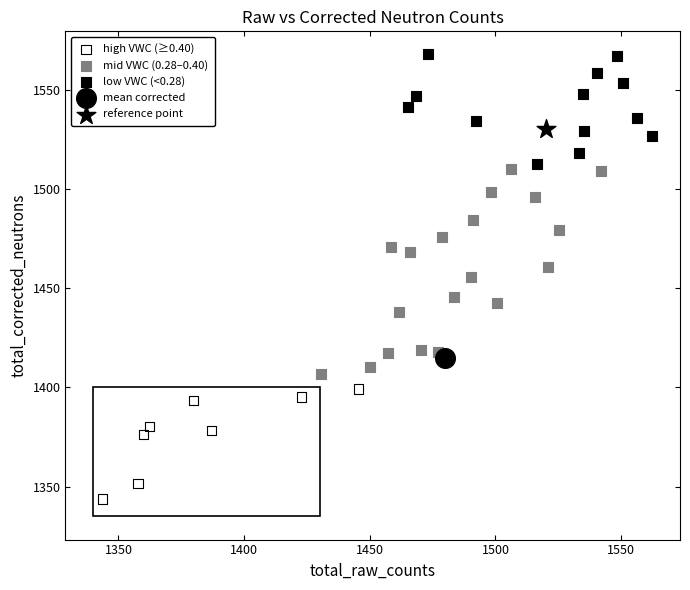

What are all the series names shown in the legend?

high VWC (≥0.40), mid VWC (0.28–0.40), low VWC (<0.28), mean corrected, reference point